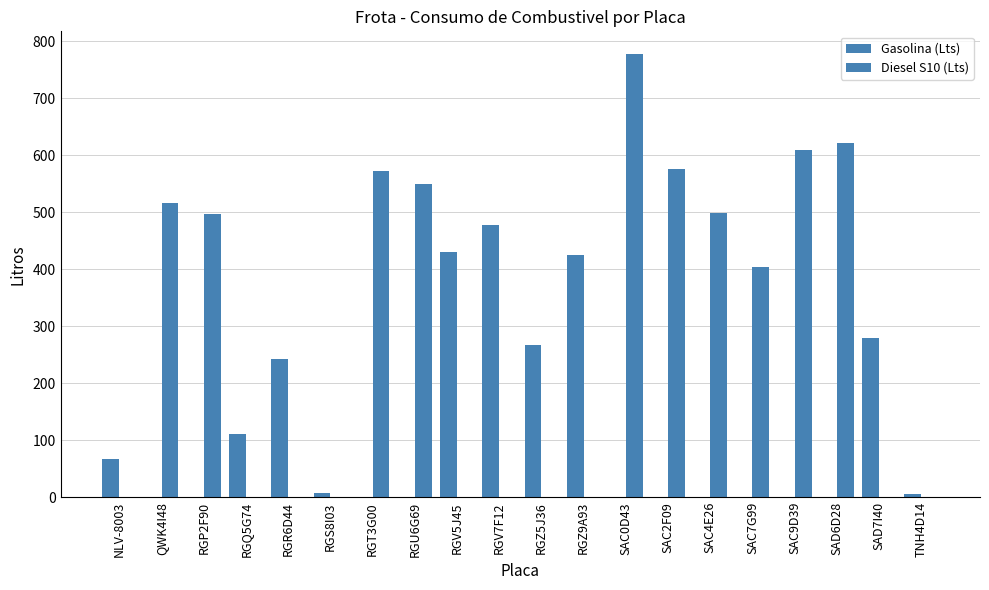

At which category is the sum across all series the highest?

SAC0D43